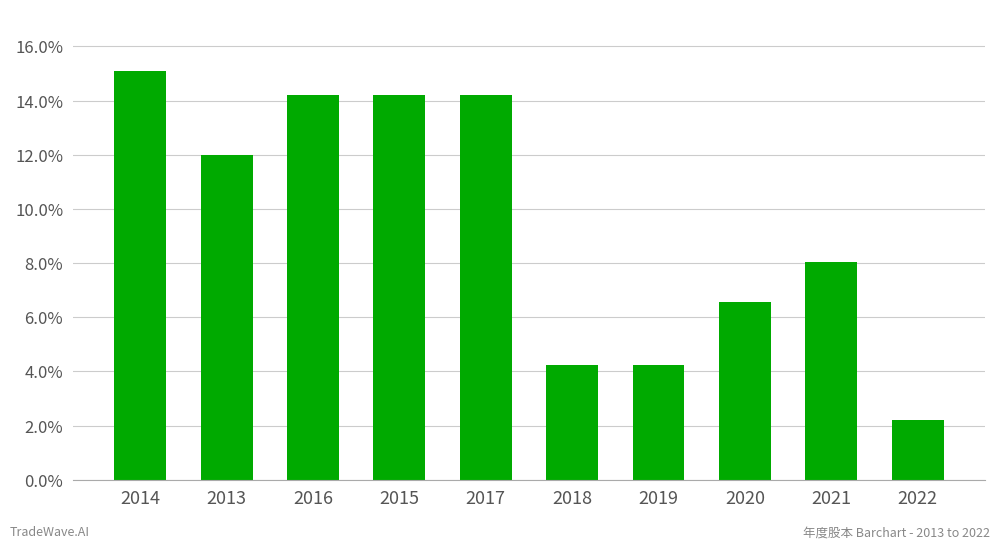

What is the change in value from 2018 to 2020?

+2.3